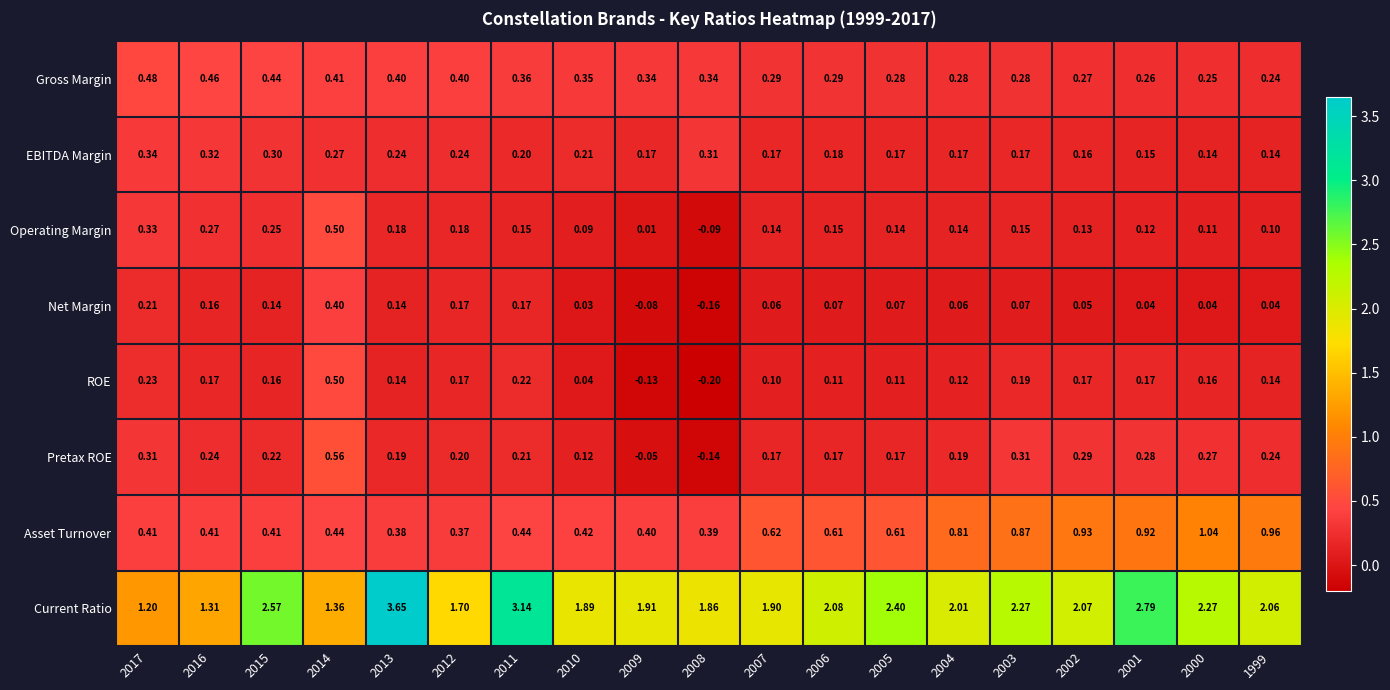

Which series has the largest total across all categories?

Current Ratio